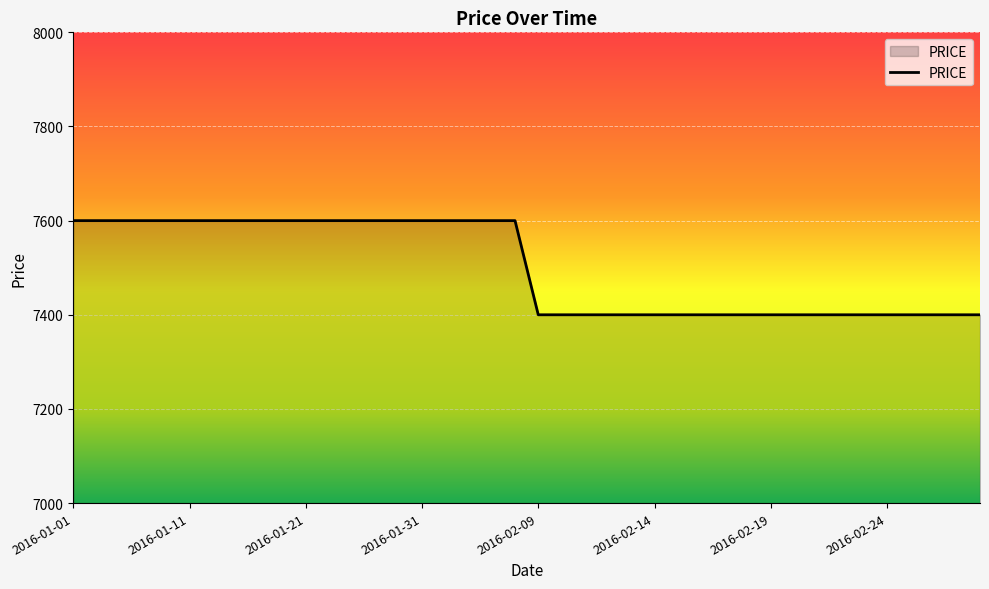

Count the values in the range 7400 to 7600.

40